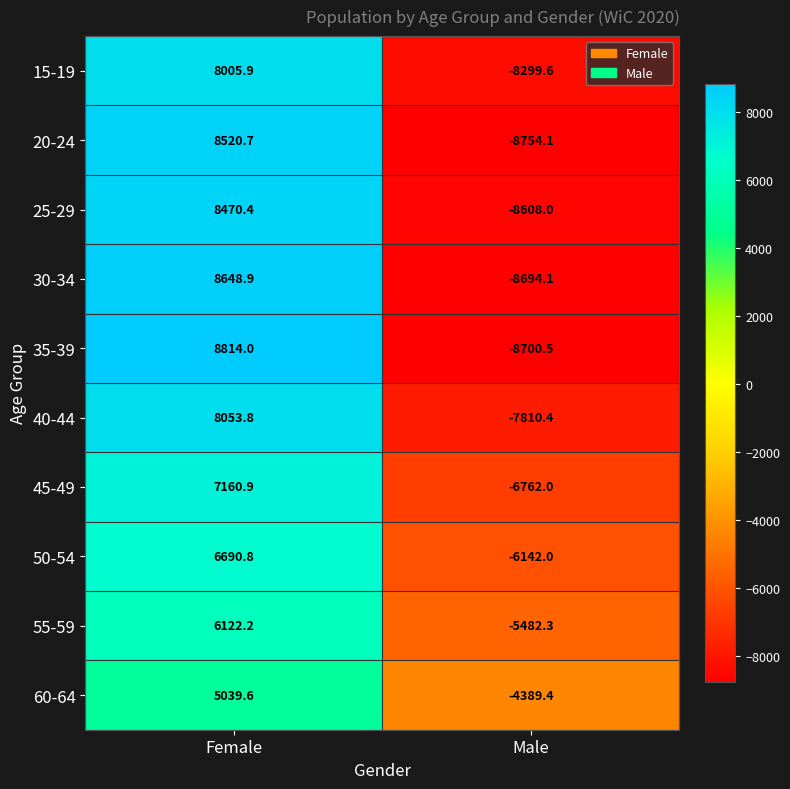

Is it true that 25-29 equals -8608.0 at Male?

True